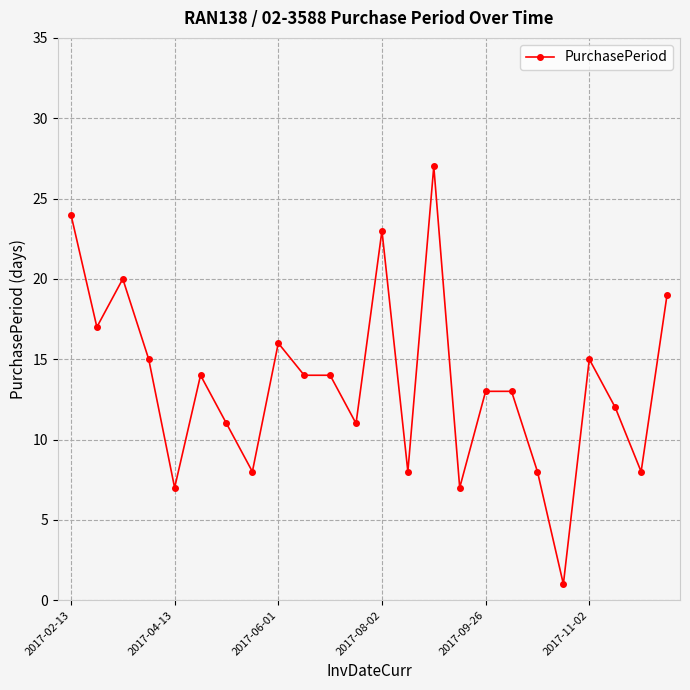

How many data points does each series have?

24